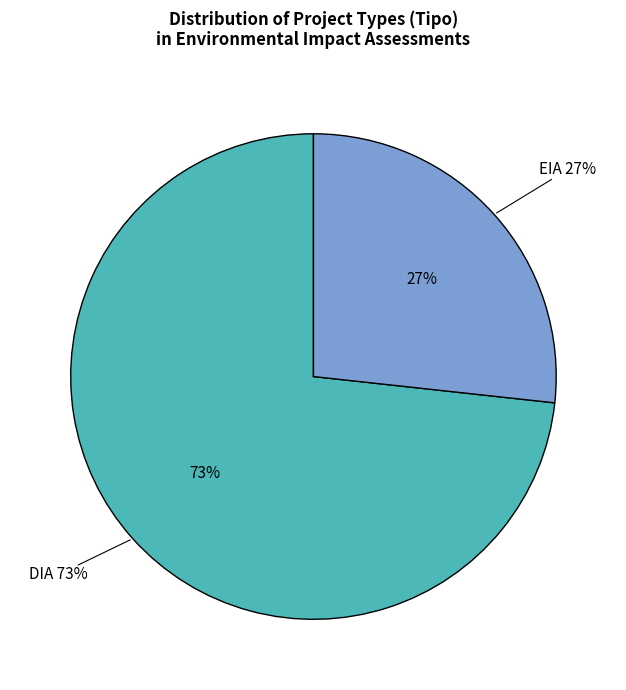

How many segments does this pie chart have?

2